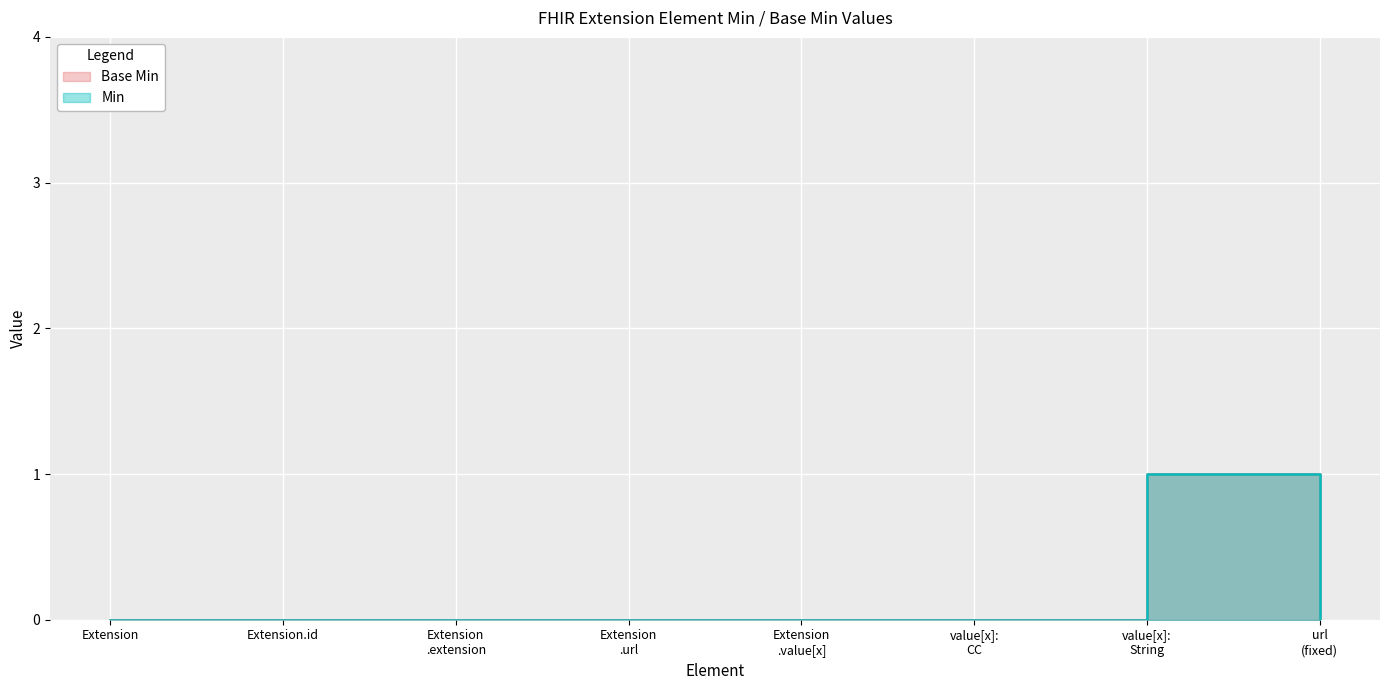

How many positive values does the Min series have?

1